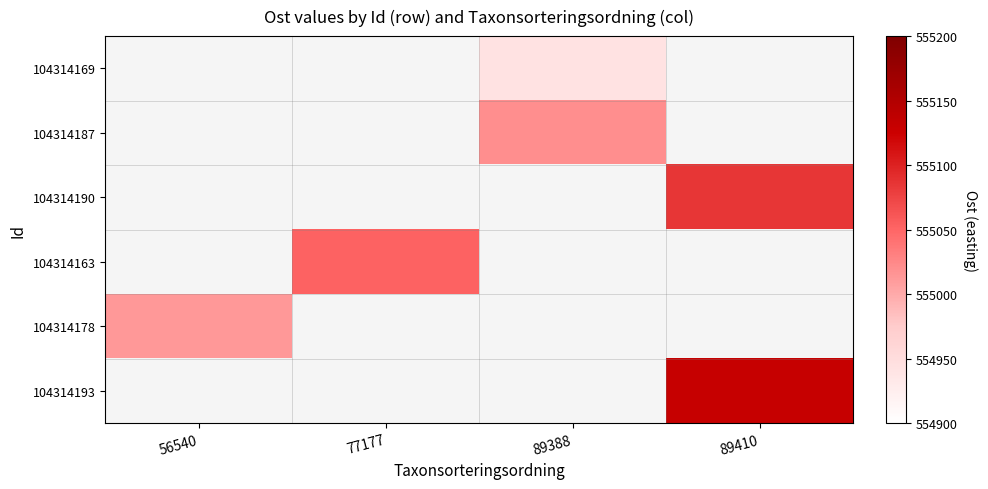

At how many categories does at least one series exceed 242756?

4